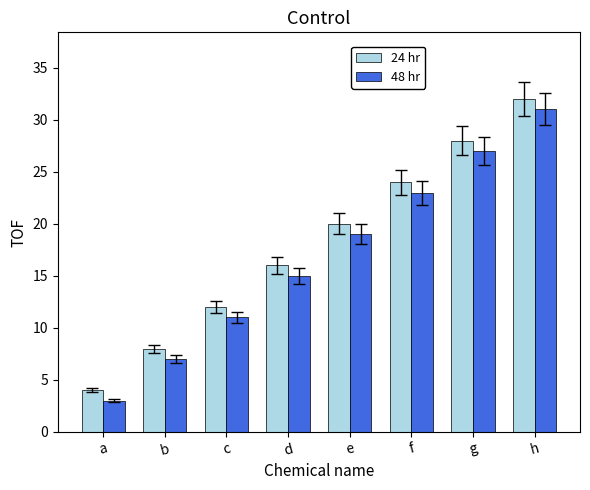

Count the number of categories in the chart.

8